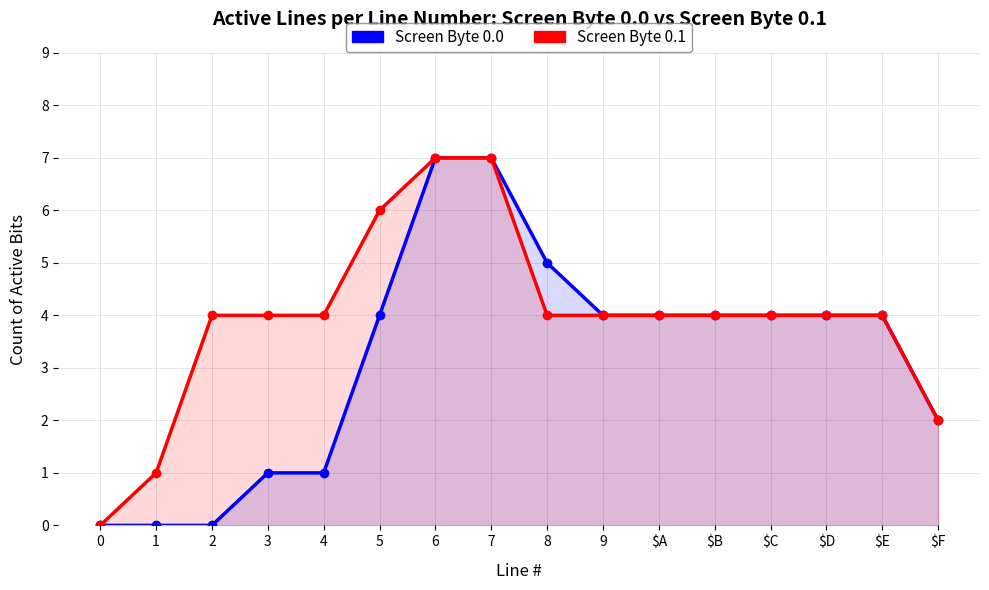

At which label is Screen Byte 0.0 closest to 3?

5